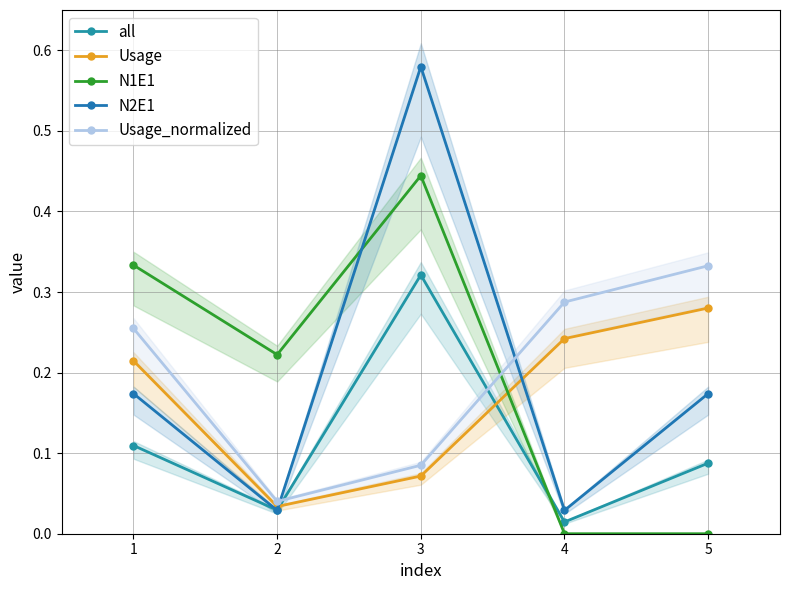

Which category has the lowest value in the all series?

4